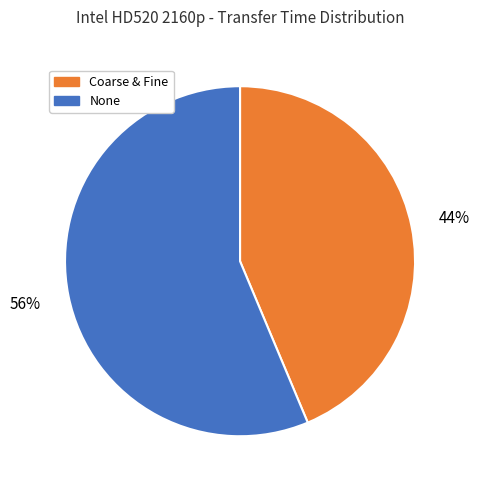

To the nearest percent, what portion does Coarse & Fine represent?

44%